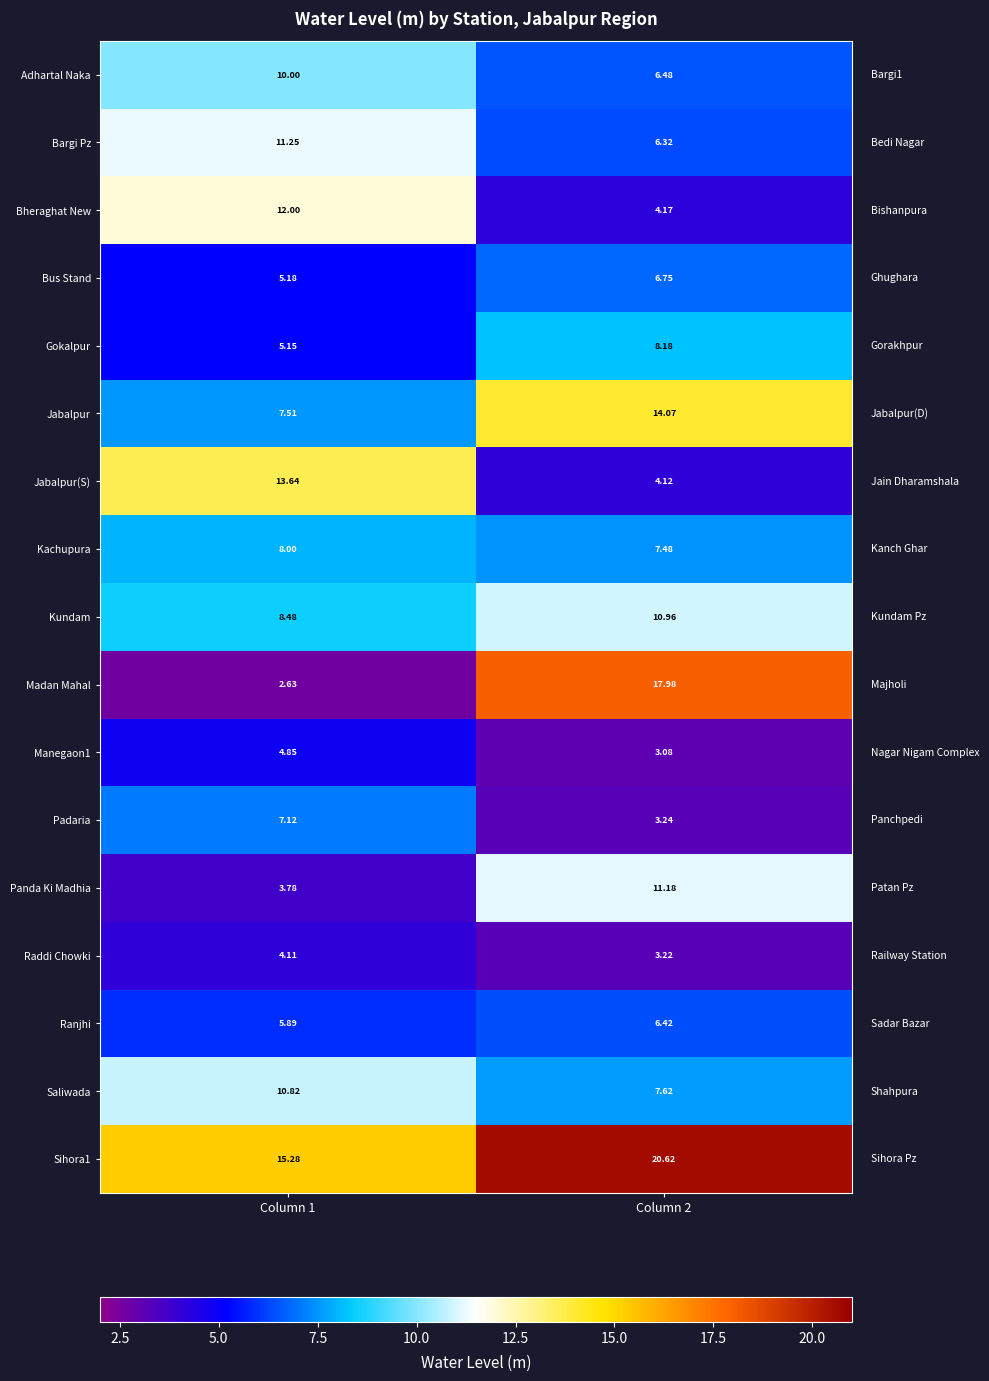

Which series changed the most between Column 1 and Column 2?

Madan Mahal